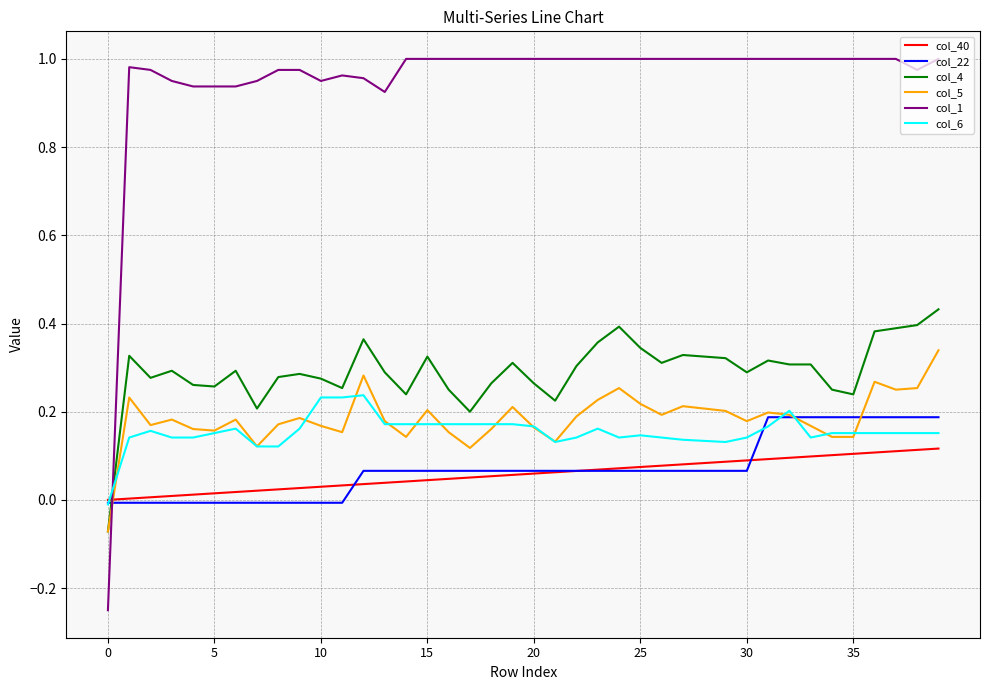

What are all the series names shown in the legend?

col_40, col_22, col_4, col_5, col_1, col_6